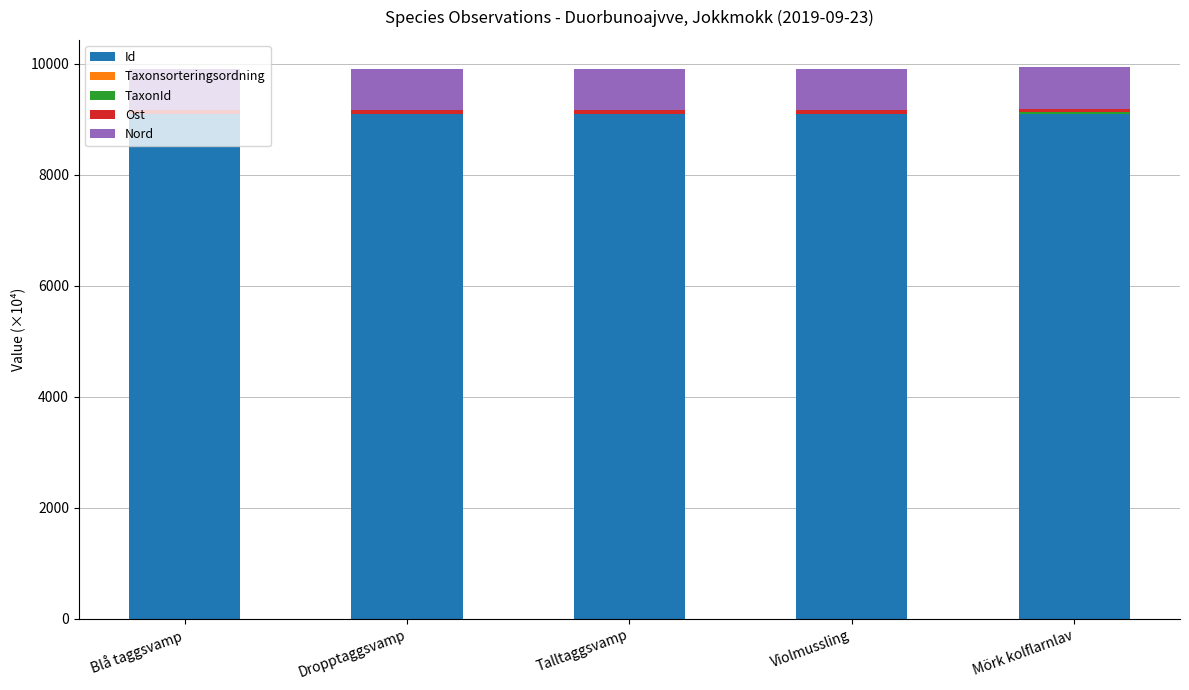

What is the maximum value for Id?

9090.7